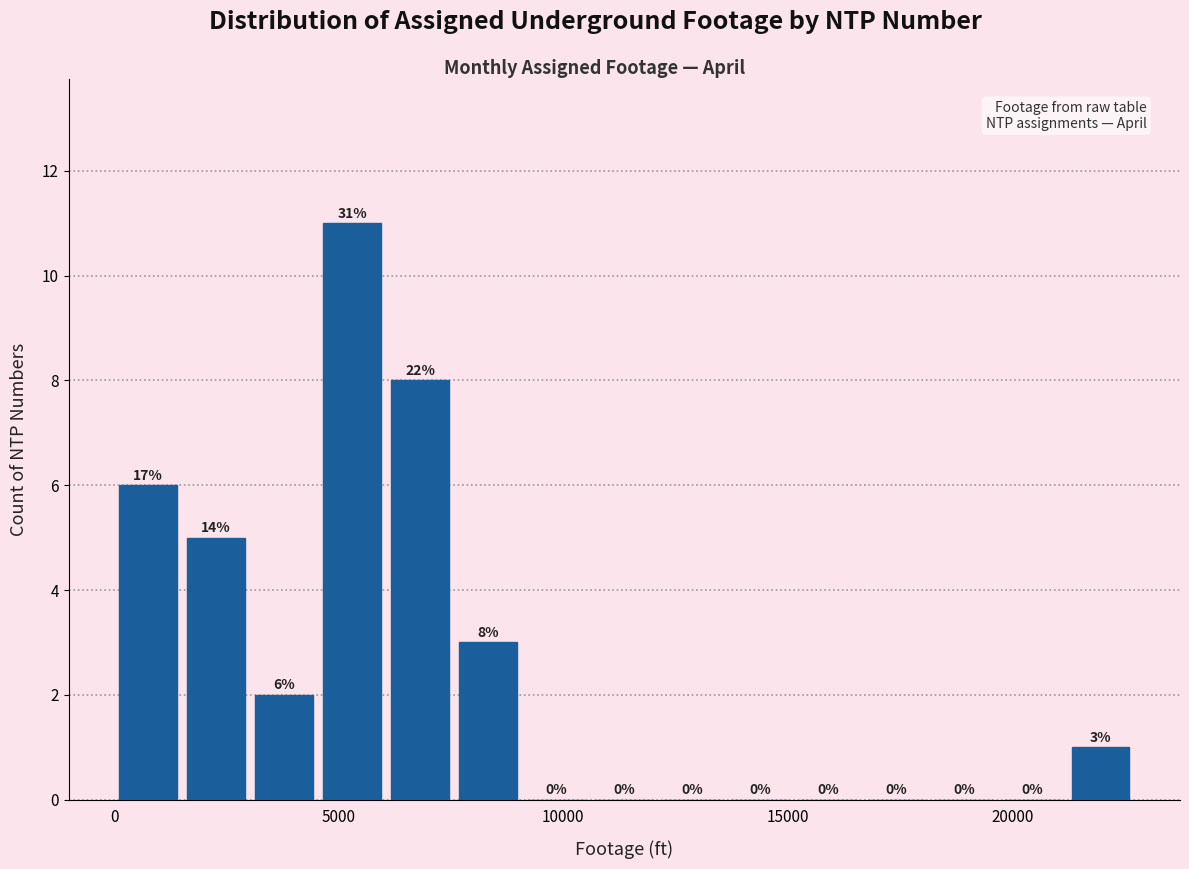

Around what value on the x-axis is the tallest bar? Give the approximate position of its centre, as read against the axis.

5500